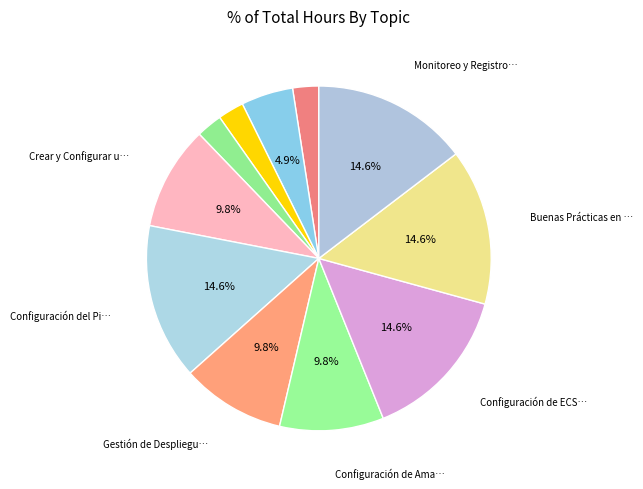

How many segments does this pie chart have?

11